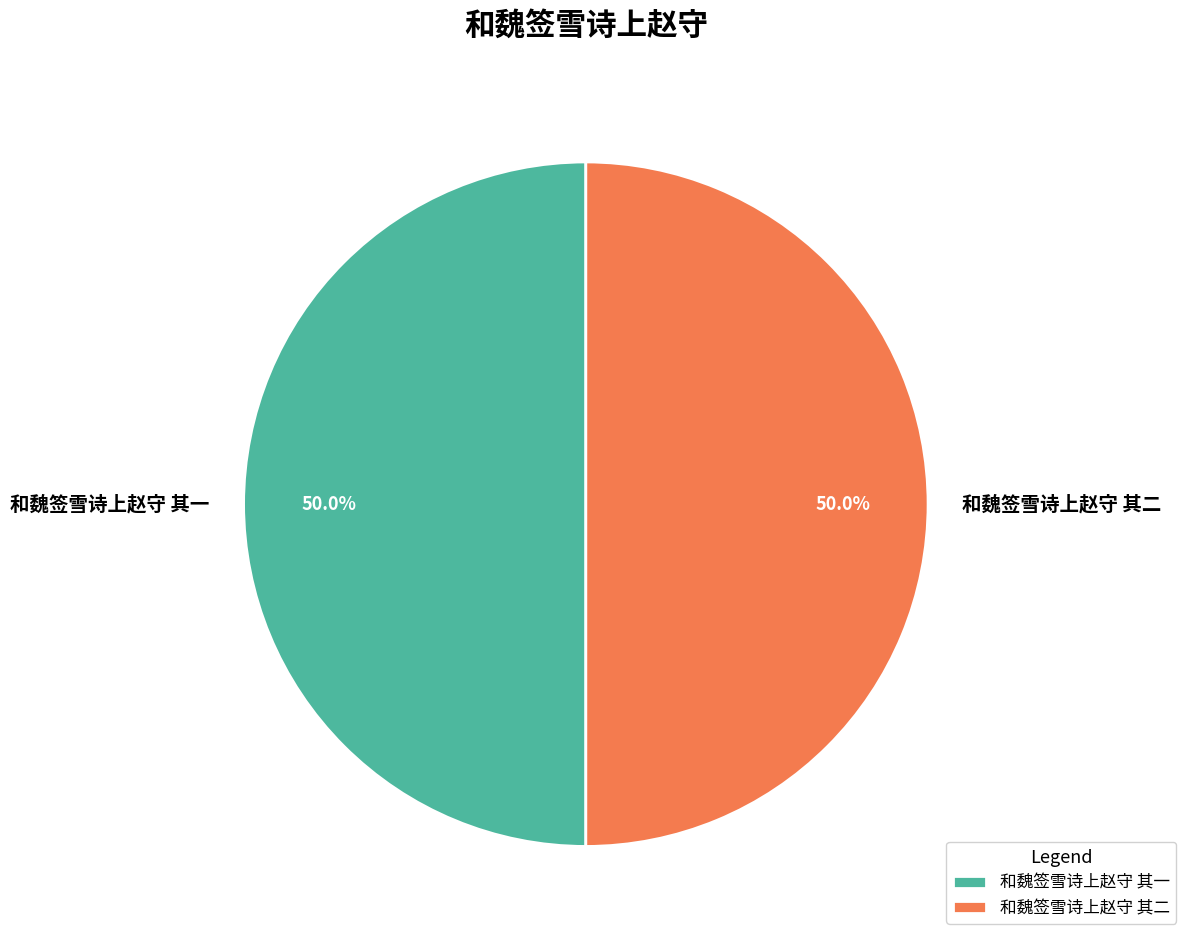

Is the sum of 和魏签雪诗上赵守 其一 and 和魏签雪诗上赵守 其二 greater than half?

Yes